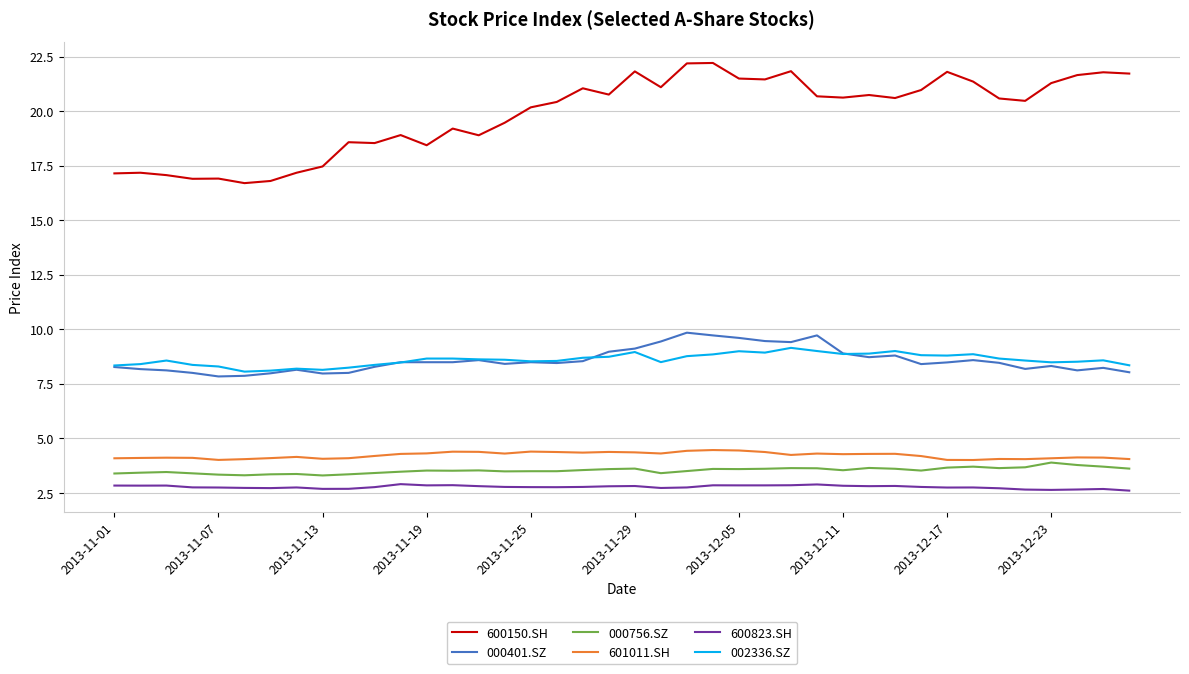

True or false: 600823.SH and 601011.SH intersect in this chart.

False